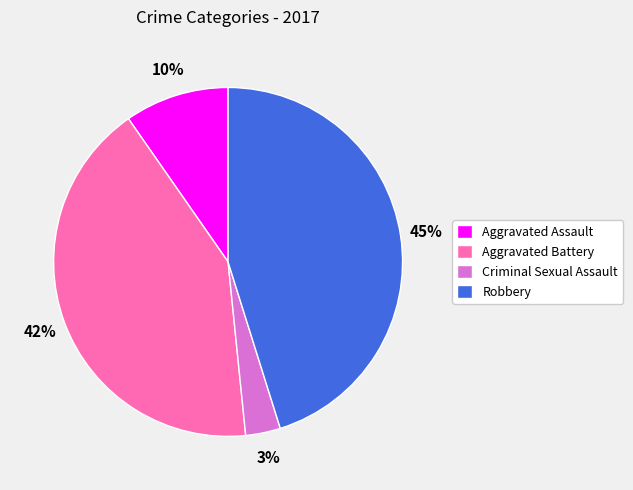

The Aggravated Battery slice represents 42% of the pie. True or false?

True